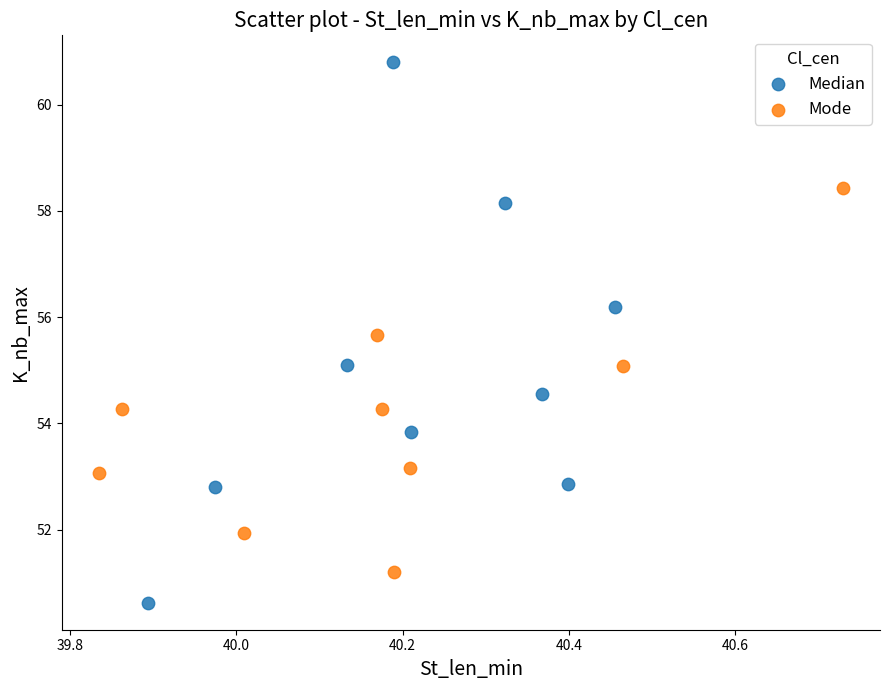

Which series contains the highest Y value?

Median